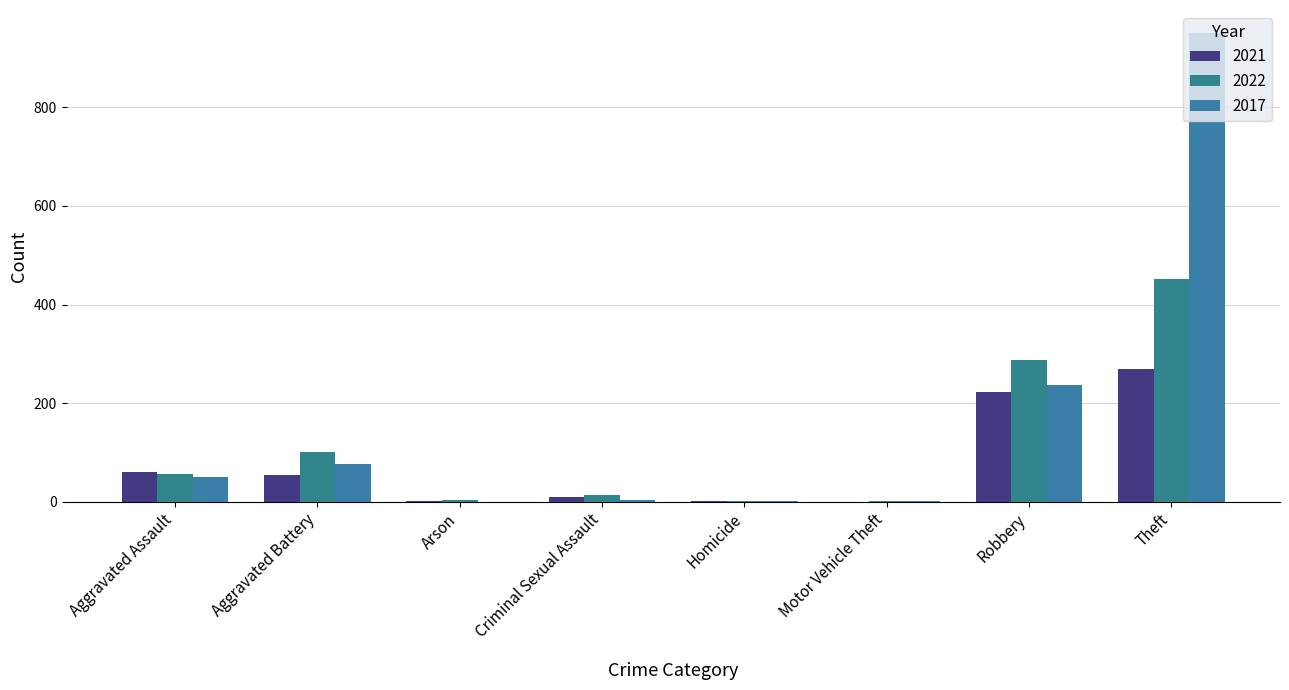

What is the sum of all 2017 values?

1319